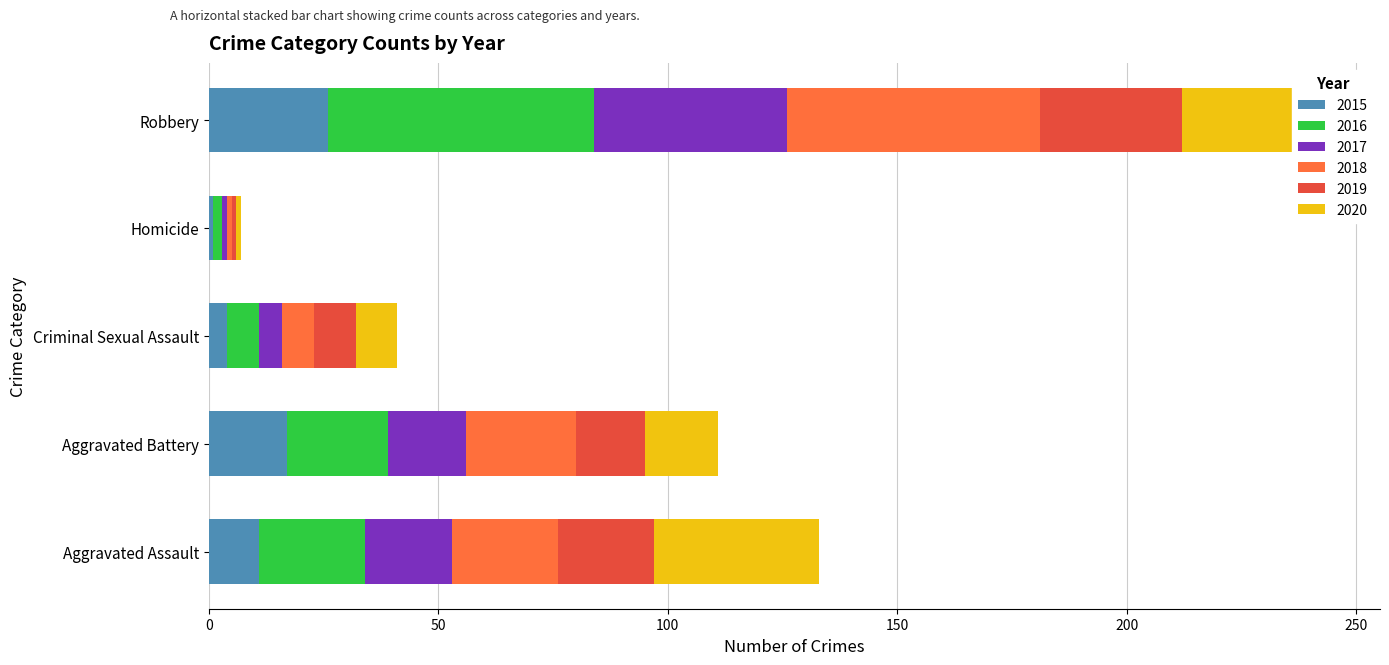

At which category is the sum across all series the highest?

Robbery